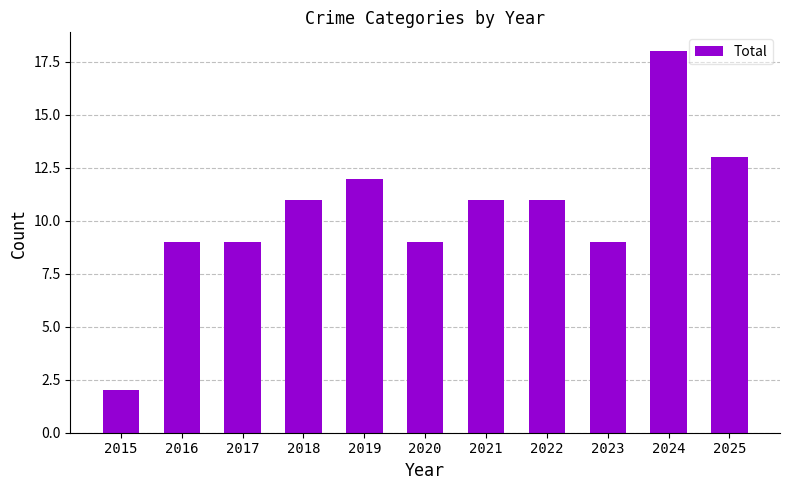

True or false: the data shows 11 at 2024.

False